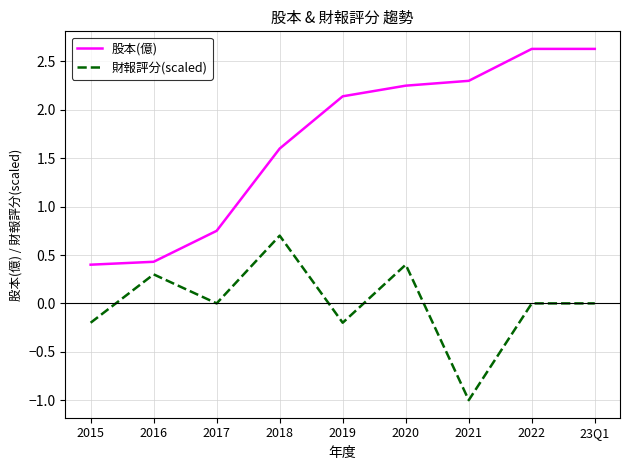

True or false: 股本(億) and 財報評分(scaled) intersect in this chart.

False